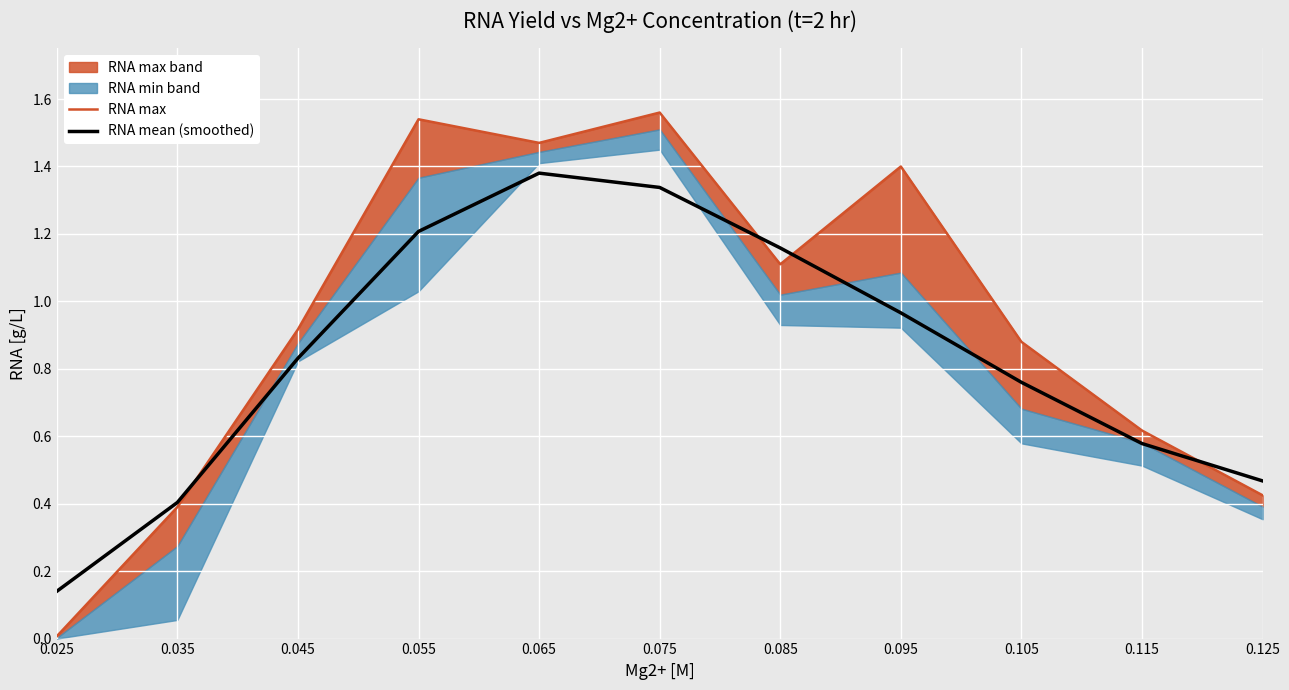

At 0.075, list the series in order from smallest to largest.

RNA mean (smoothed), RNA max